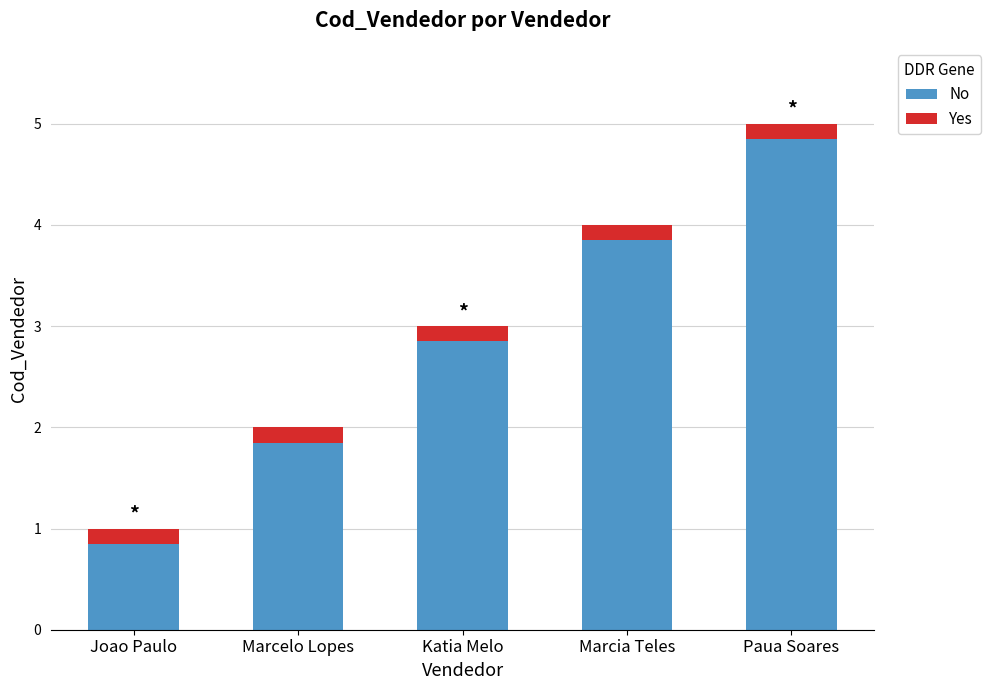

What is the total value across all series at Joao Paulo?

1.0